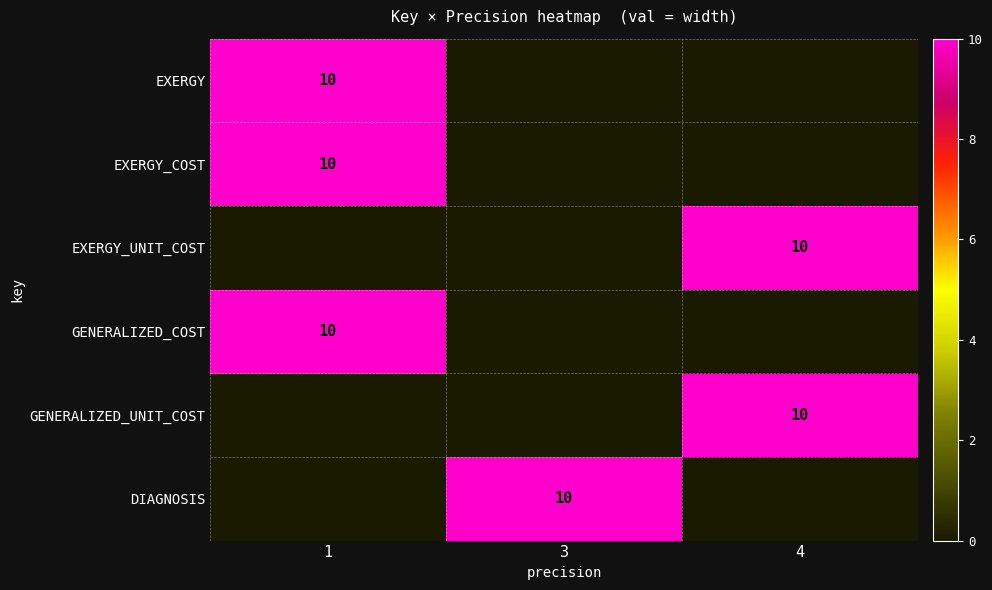

At which category is the sum across all series the highest?

1